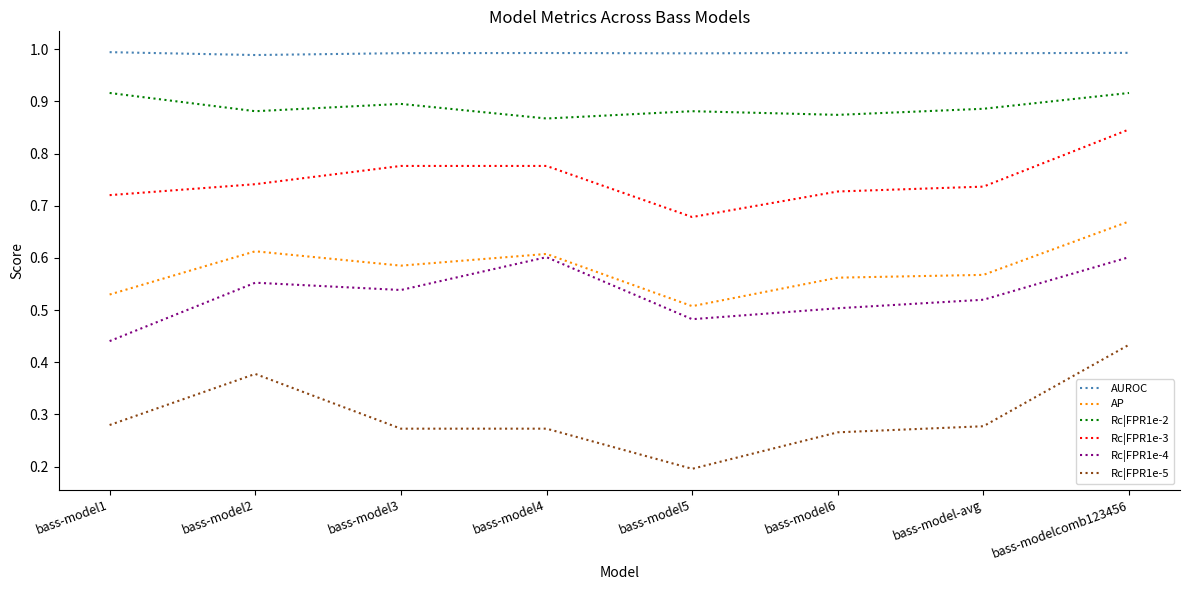

Is it true that Rc|FPR1e-4 equals 0.5 at bass-model-avg?

True